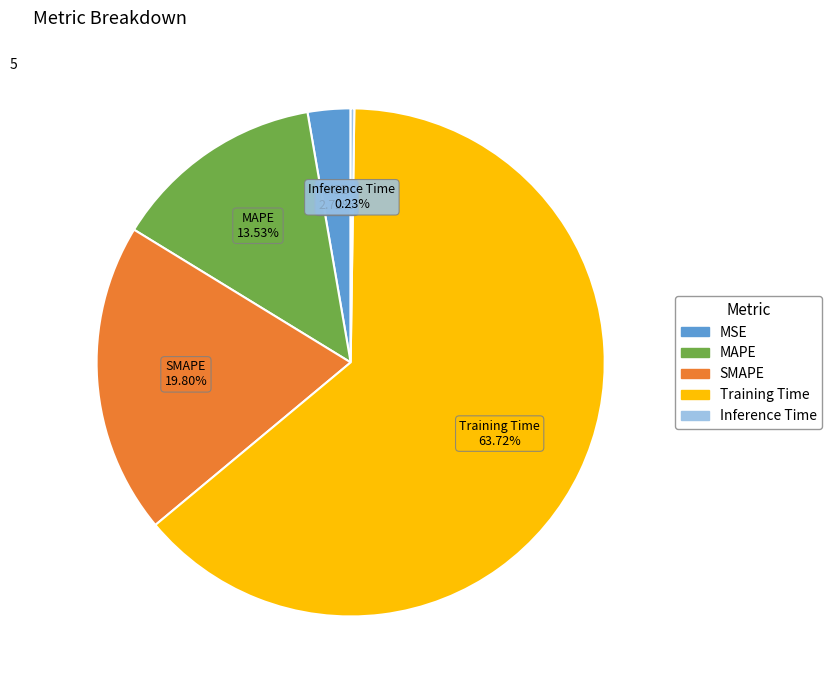

To the nearest percent, what is the difference between the largest and smallest slice percentages?

63%